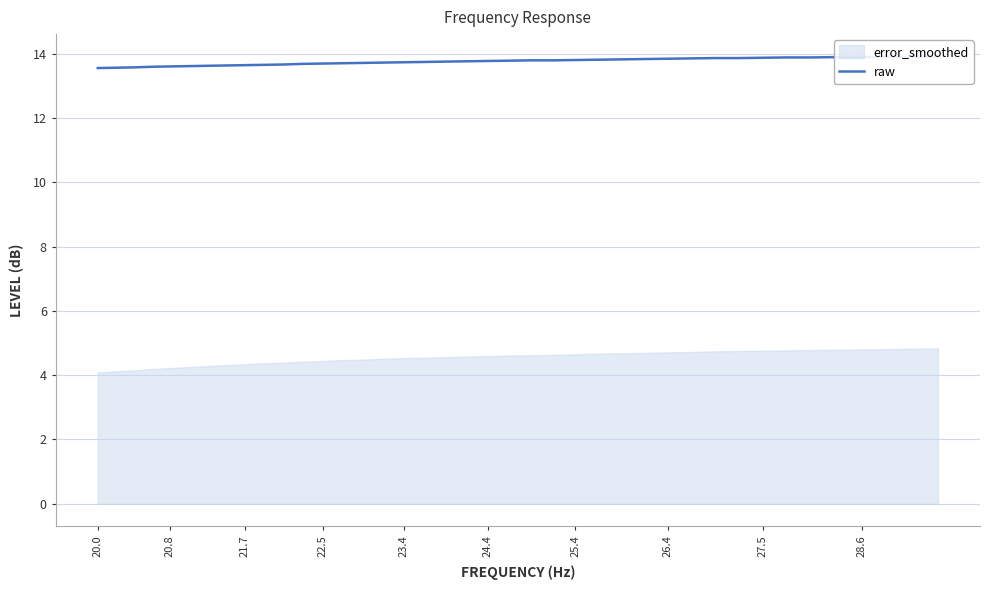

True or false: the data shows 4.7 at 33.

False